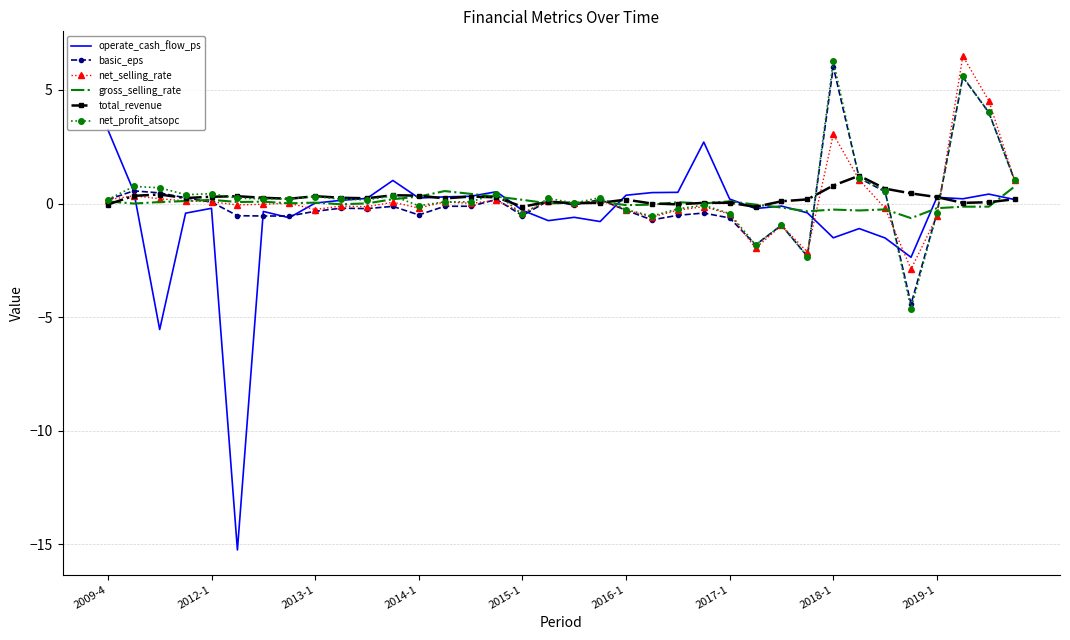

What is the greatest value displayed?

6.5